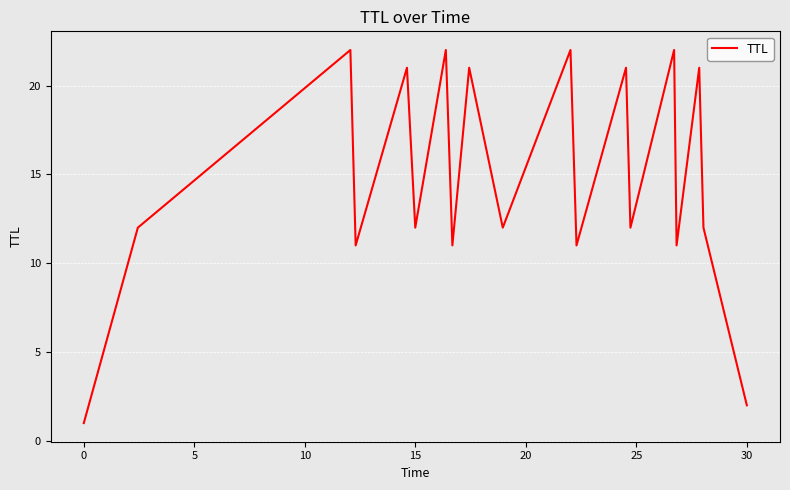

Reading left to right, list all the values displayed in this chart.

1	12	22	11	21	12	22	11	21	12	22	11	21	12	22	11	21	12	2